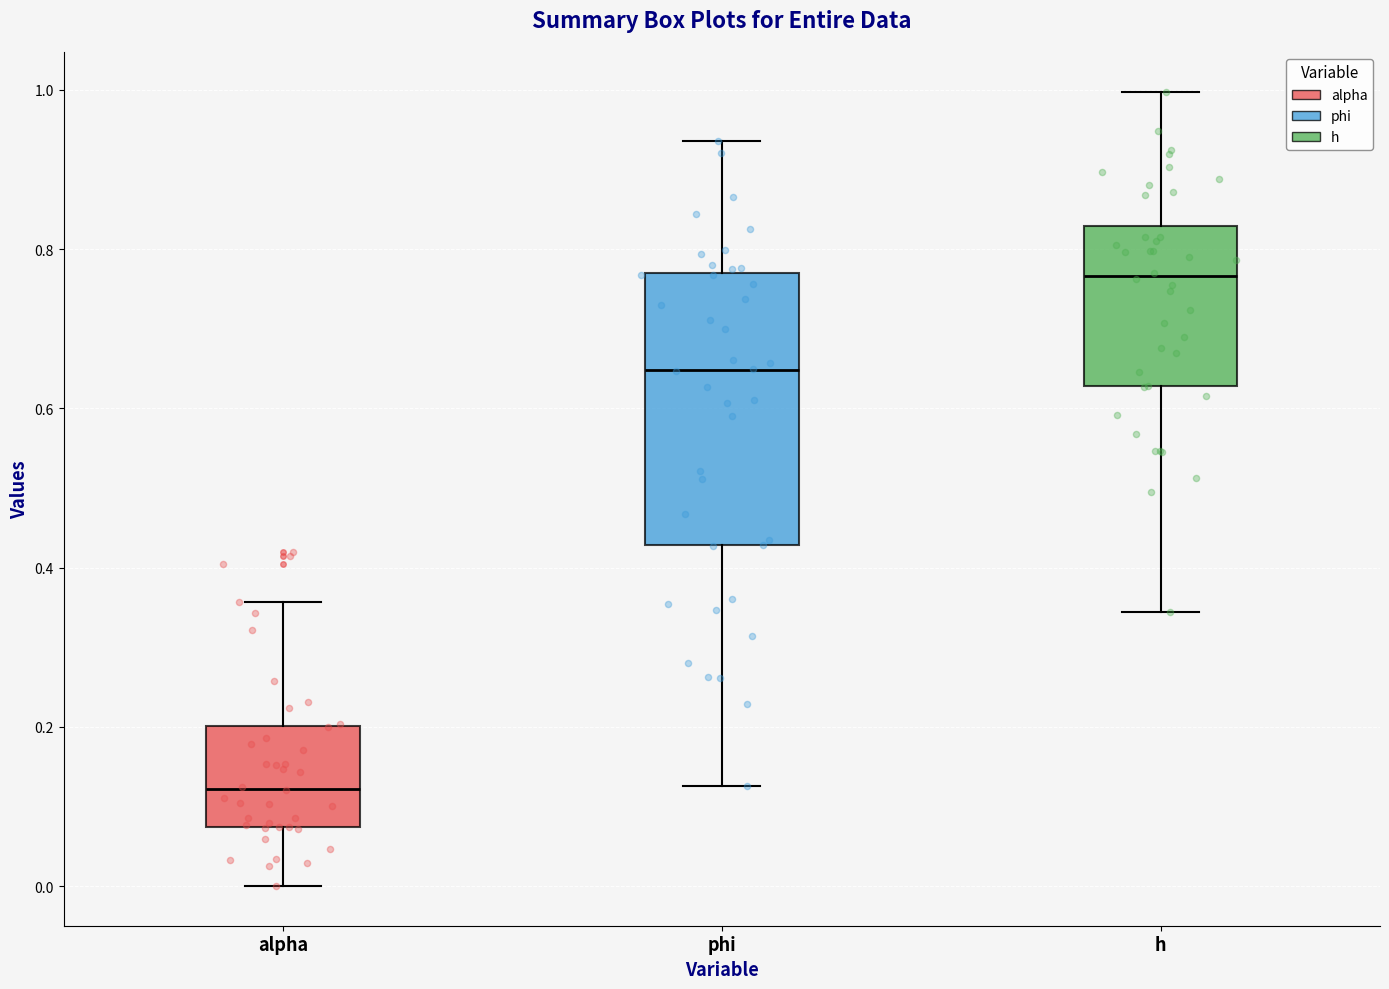

Reading left to right, read every box against the y-axis: the position of its median line, the range the box covers, and the ends of its whiskers. The values are not printed on the chart, so give them approximately, as read against the axis.

alpha: median 0.12, box 0.08 to 0.20, whiskers 0.00 to 0.36
phi: median 0.64, box 0.42 to 0.76, whiskers 0.12 to 0.94
h: median 0.76, box 0.62 to 0.82, whiskers 0.34 to 1.00